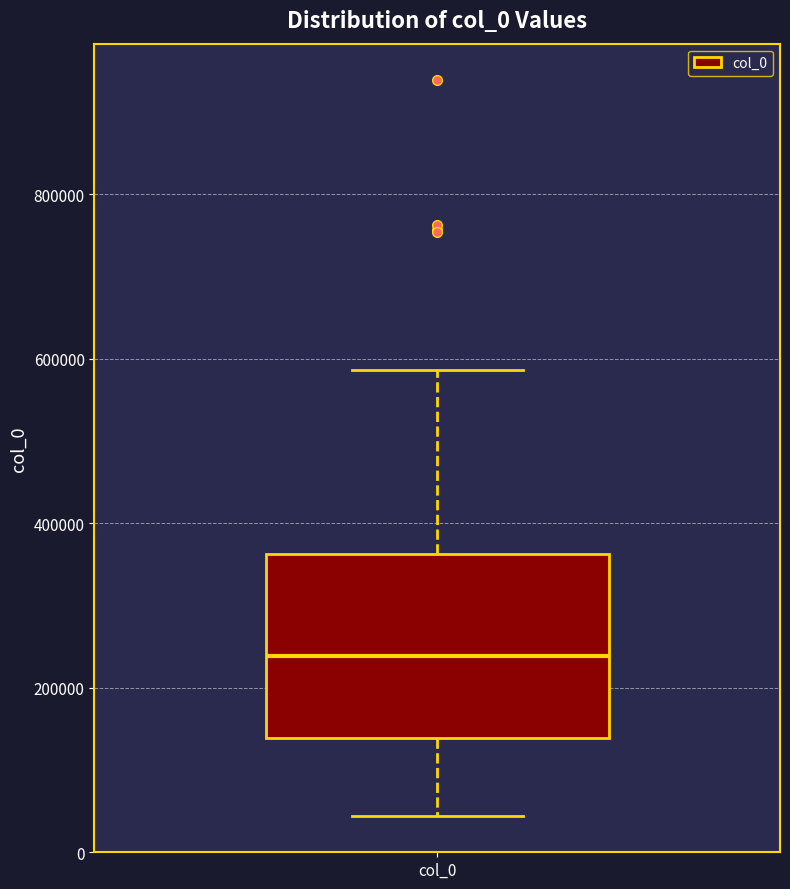

Where is the upper edge of the box for col_0 on the y-axis? The values are not printed on the chart, so give them approximately, as read against the axis.

360000